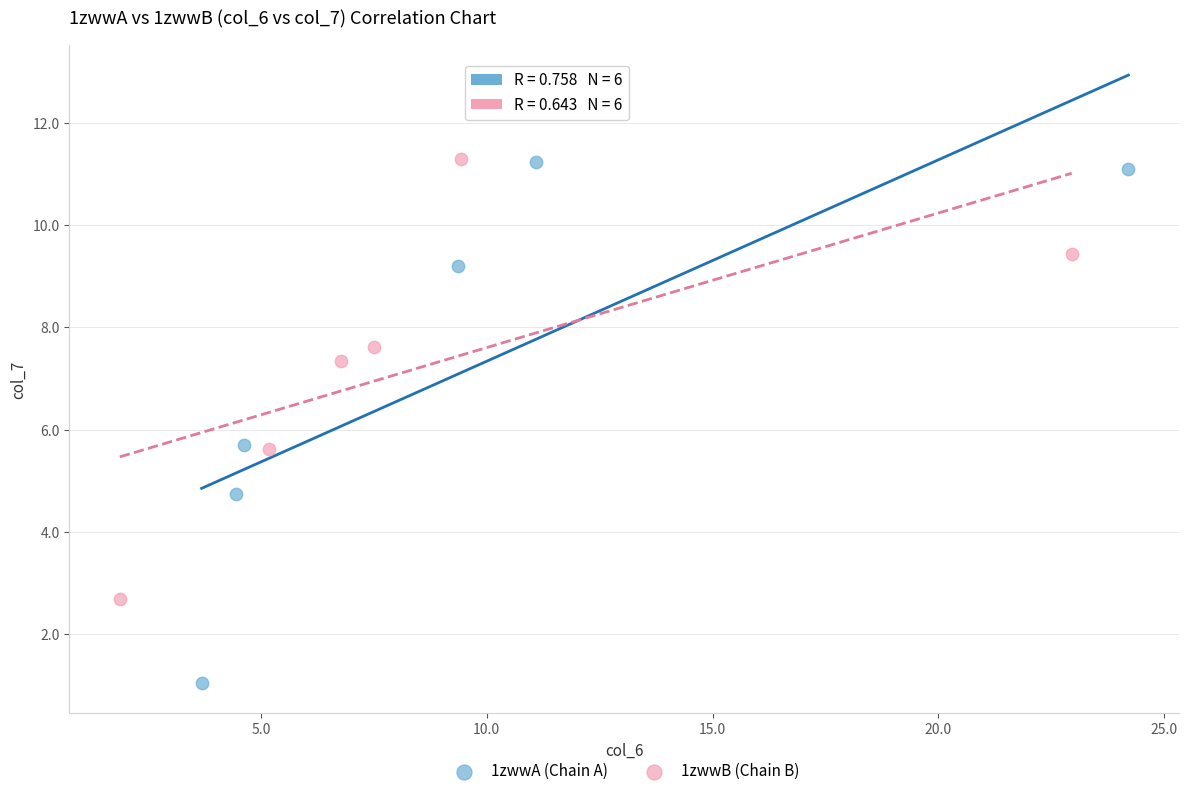

Which series has the widest spread of Y values?

1zwwA (Chain A)